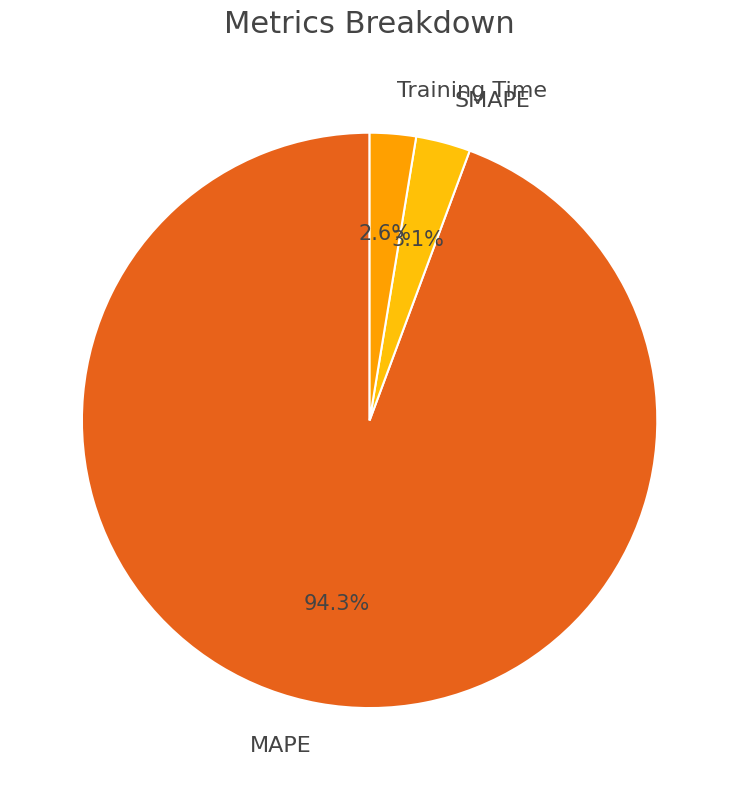

To the nearest percent, what is the difference between the largest and smallest slice percentages?

92%